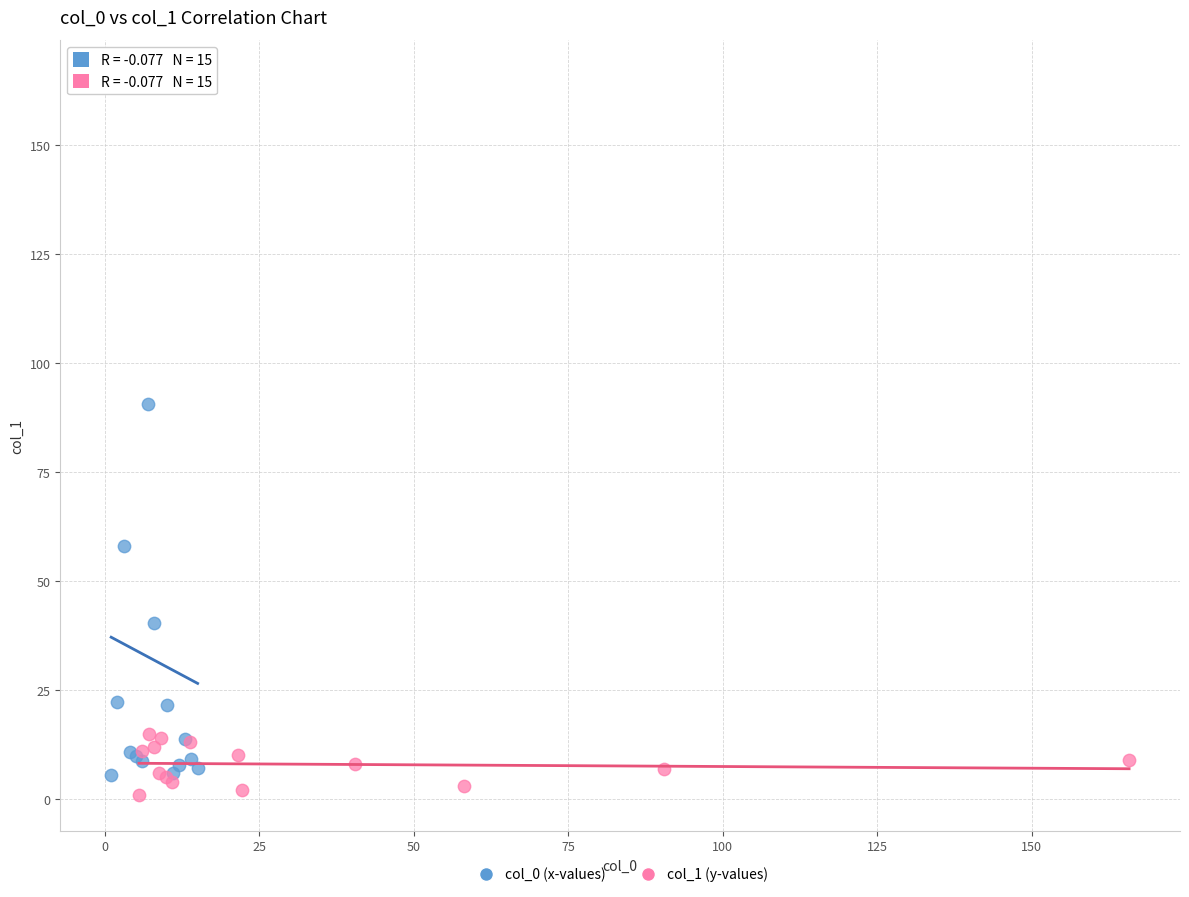

Which series reaches the maximum Y coordinate?

col_0 (x-values)